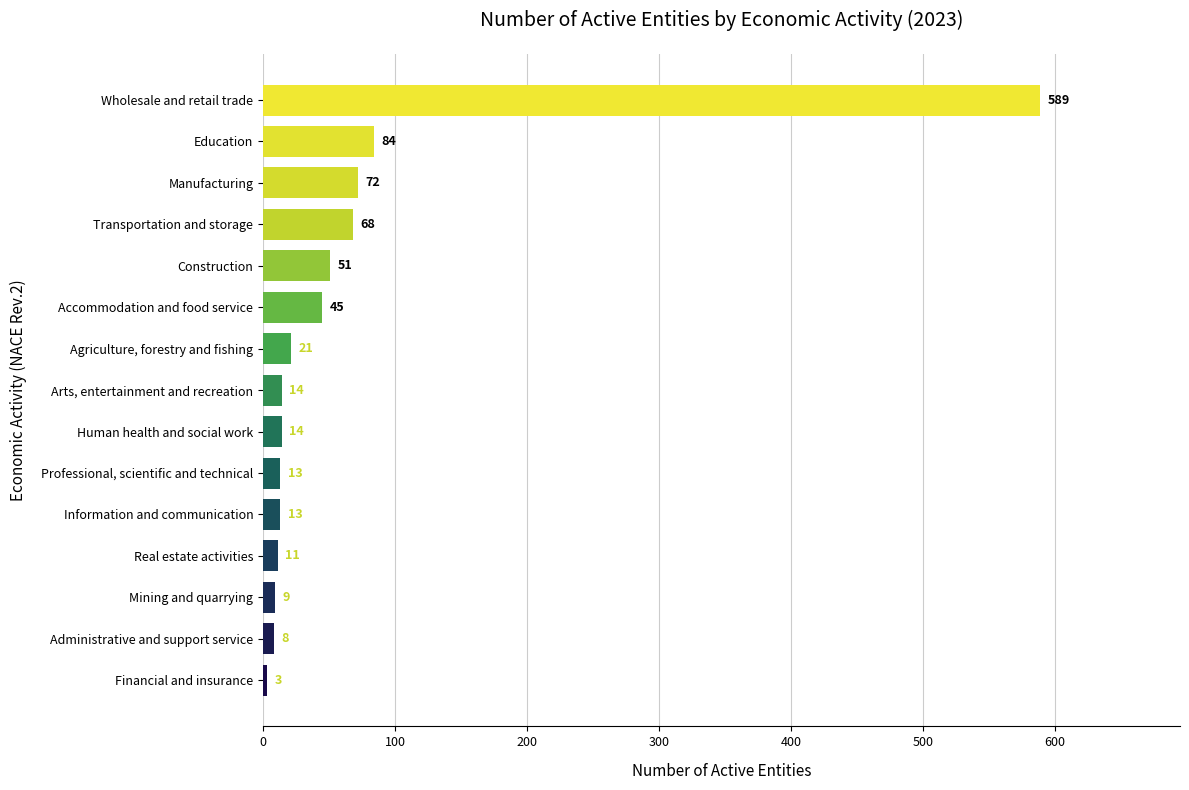

How many bars are there in total?

15